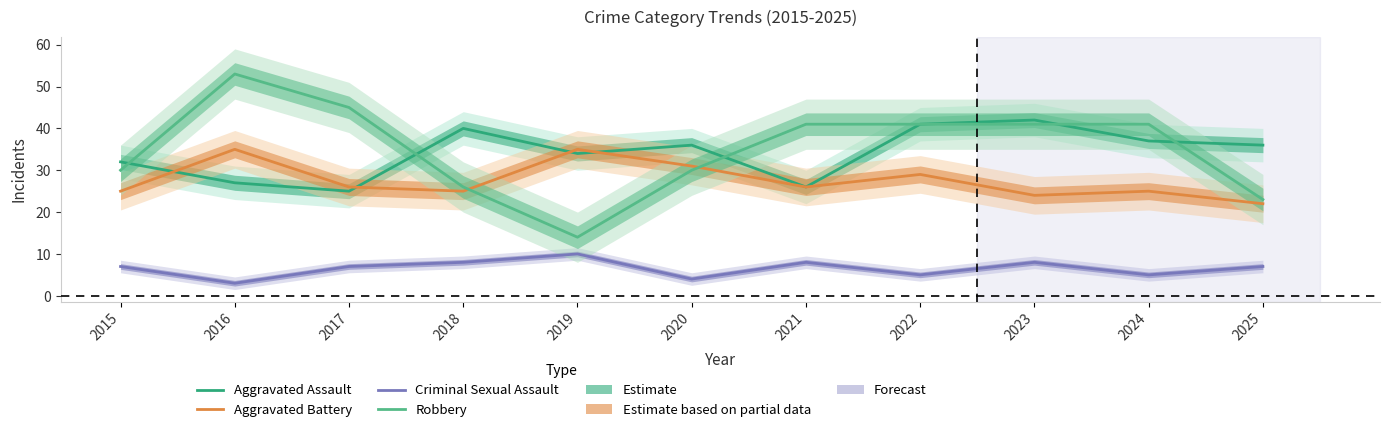

At how many categories does at least one series exceed 23?

11